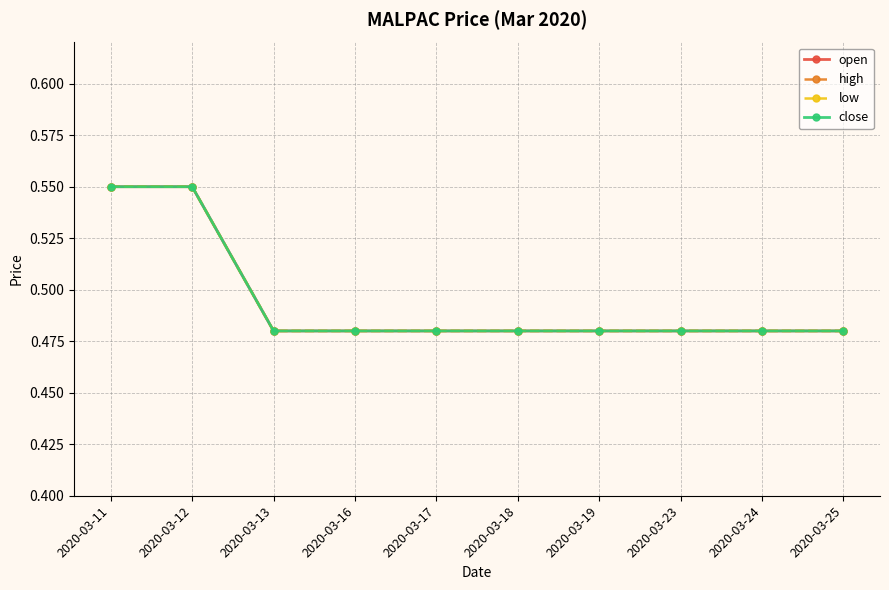

The high series shows 0.1 at 2020-03-17. True or false?

False